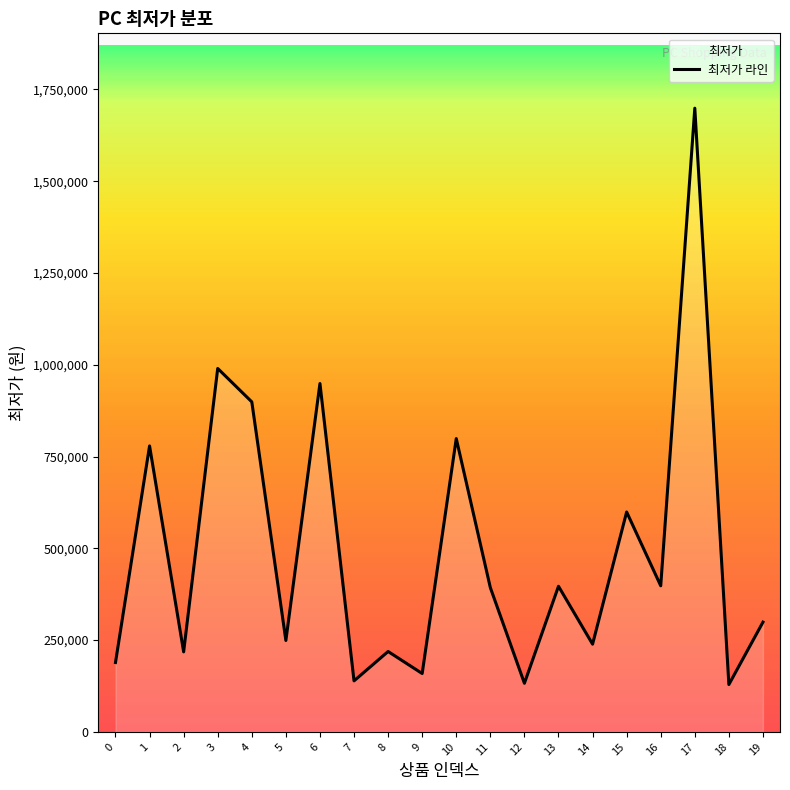

Where is the data nearest to the value 914000?

4